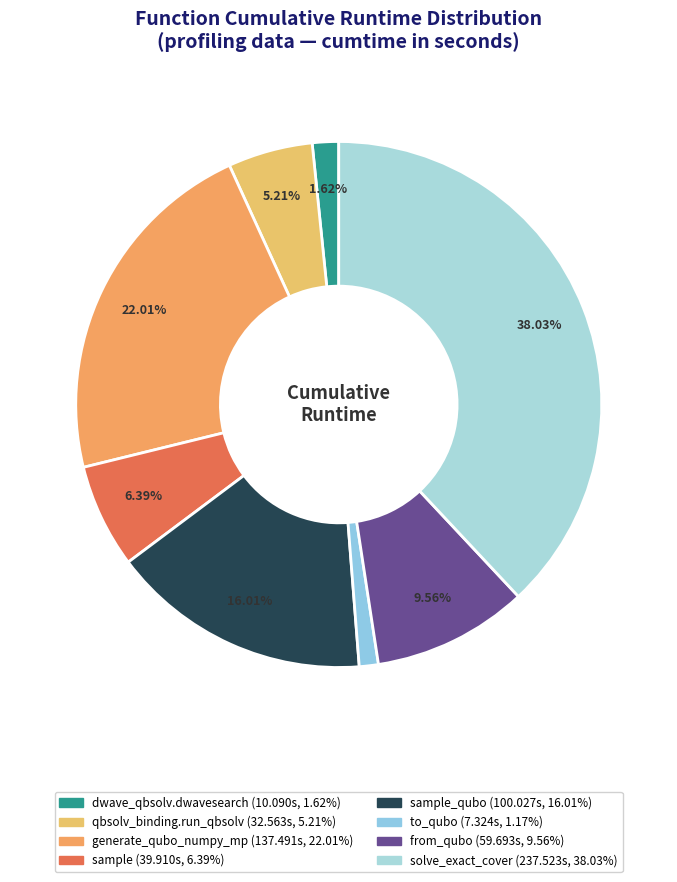

Count the number of slices in the pie.

8